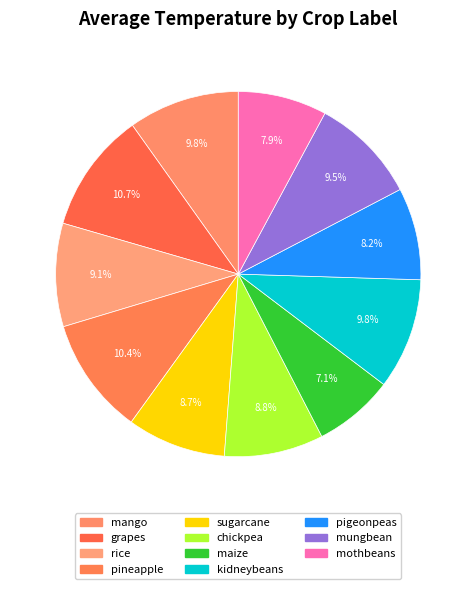

Is it true that kidneybeans is 3% of the pie?

False